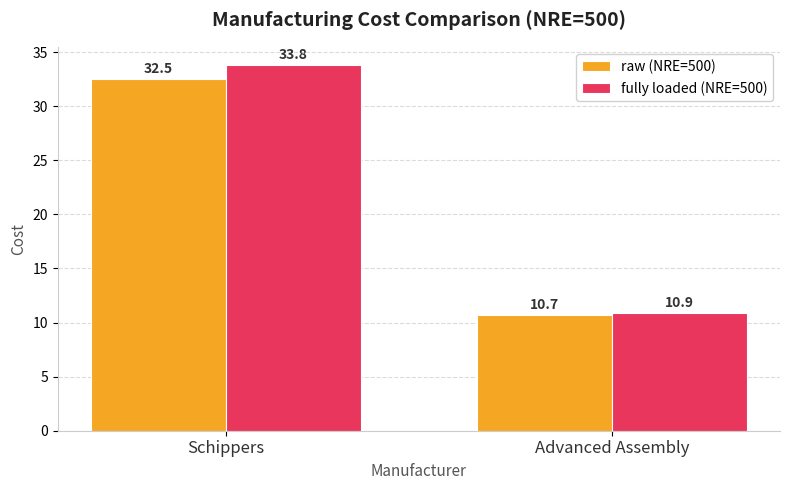

Count the number of data series in this chart.

2